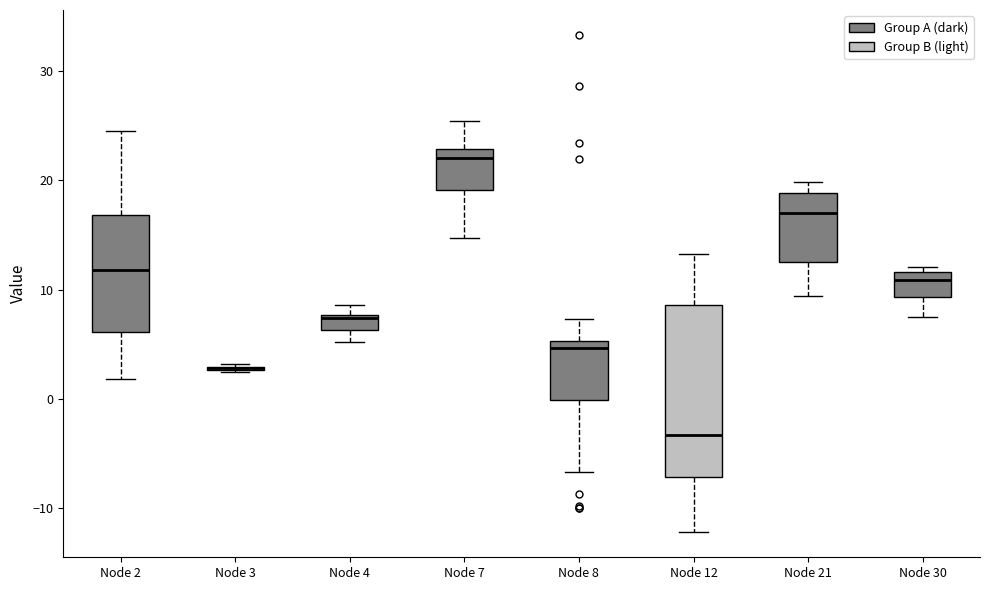

Which box is the tallest, from its lower edge to its upper edge?

Node 12